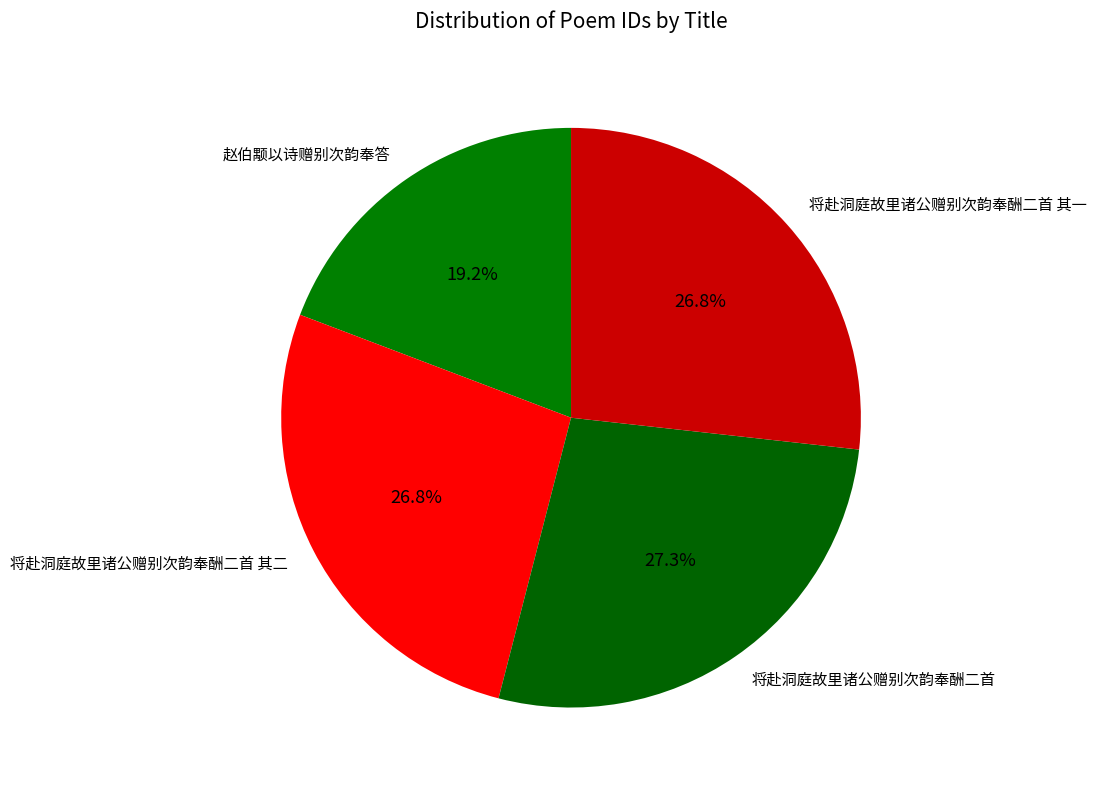

Between 将赴洞庭故里诸公赠别次韵奉酬二首 and 将赴洞庭故里诸公赠别次韵奉酬二首 其二, which is larger?

将赴洞庭故里诸公赠别次韵奉酬二首